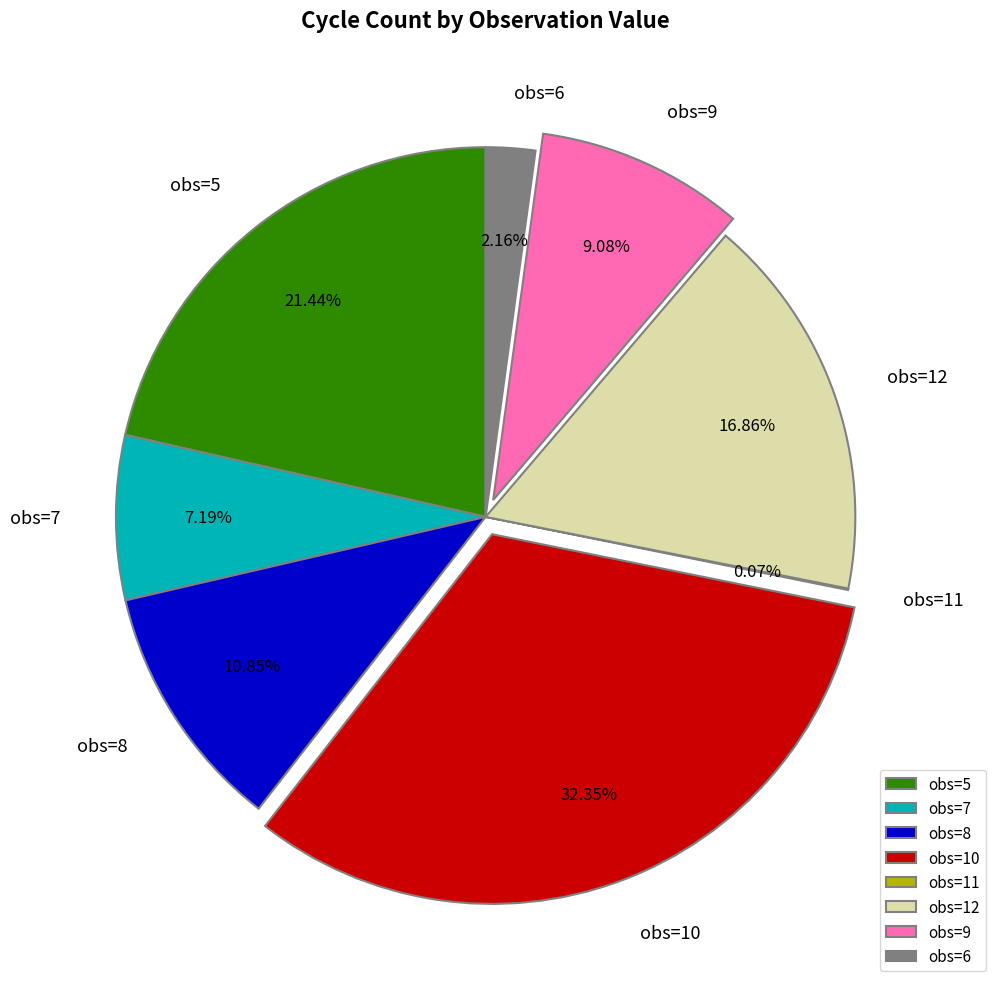

To the nearest percent, what is the average slice percentage?

12%